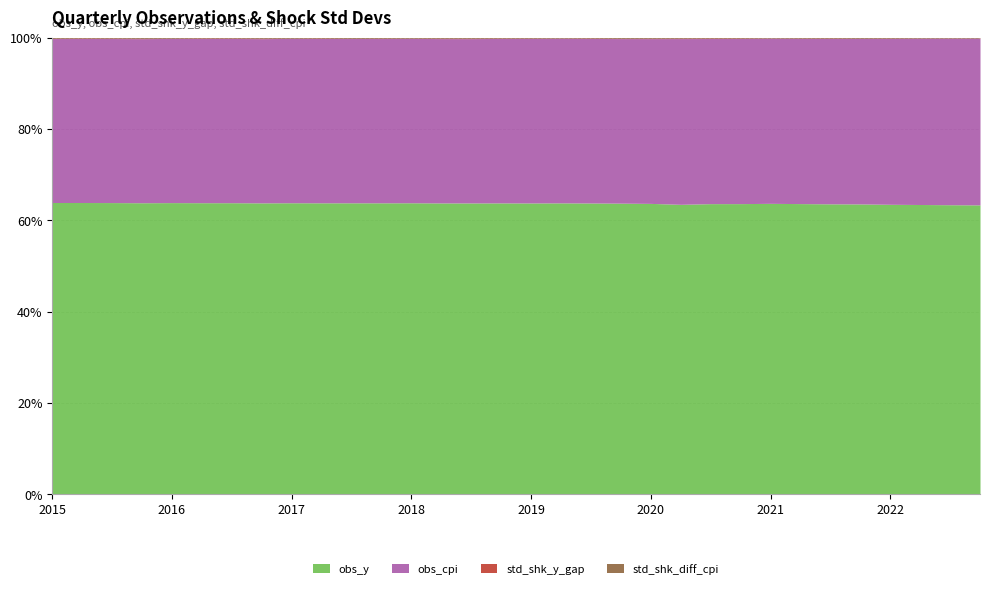

What is the difference between the highest and lowest values at 2018-02-15?

981.6